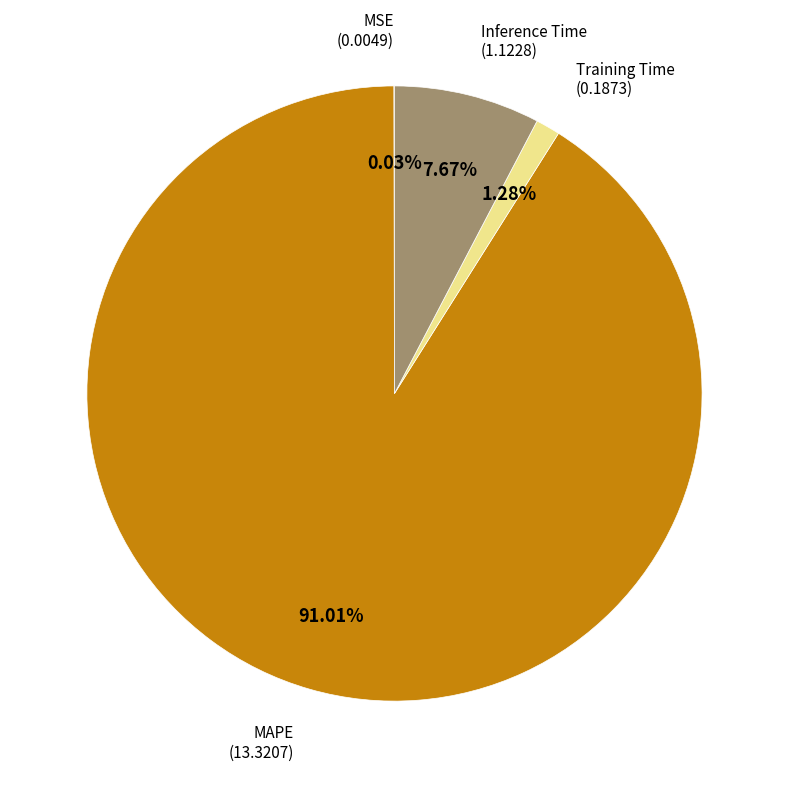

Is there a majority slice in this chart?

Yes